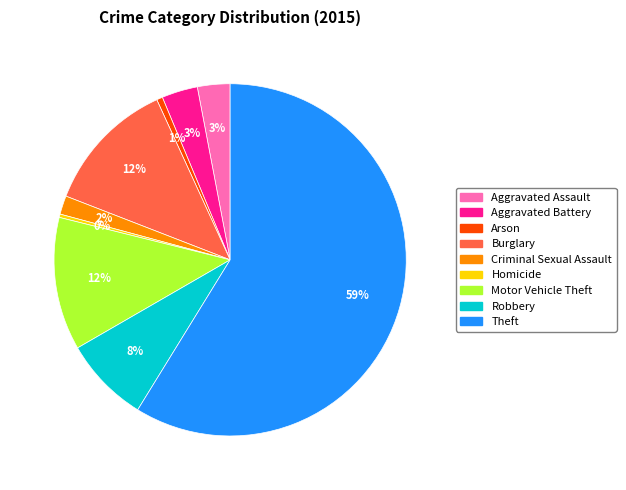

Combined, do Aggravated Assault and Homicide account for over 50%?

No